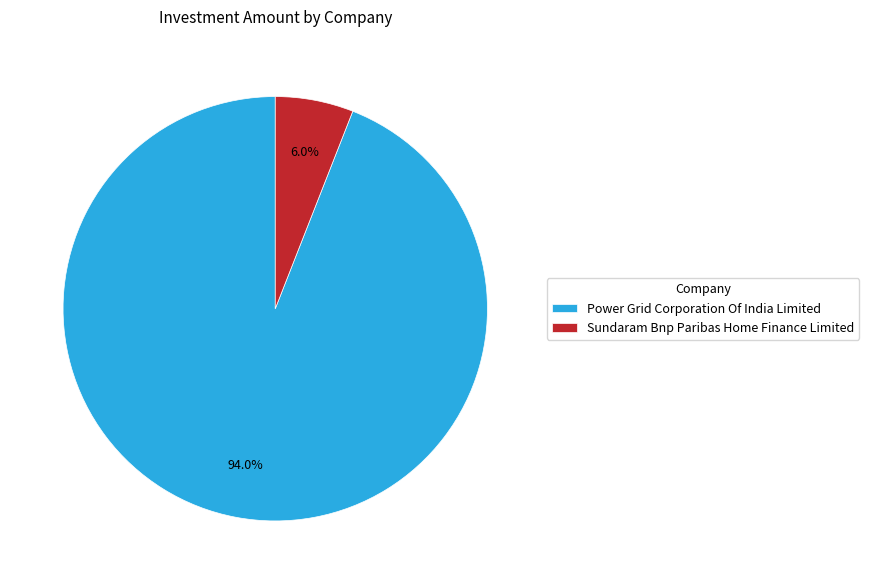

To the nearest percent, what percentage of the pie is Power Grid Corporation Of India Limited?

94%